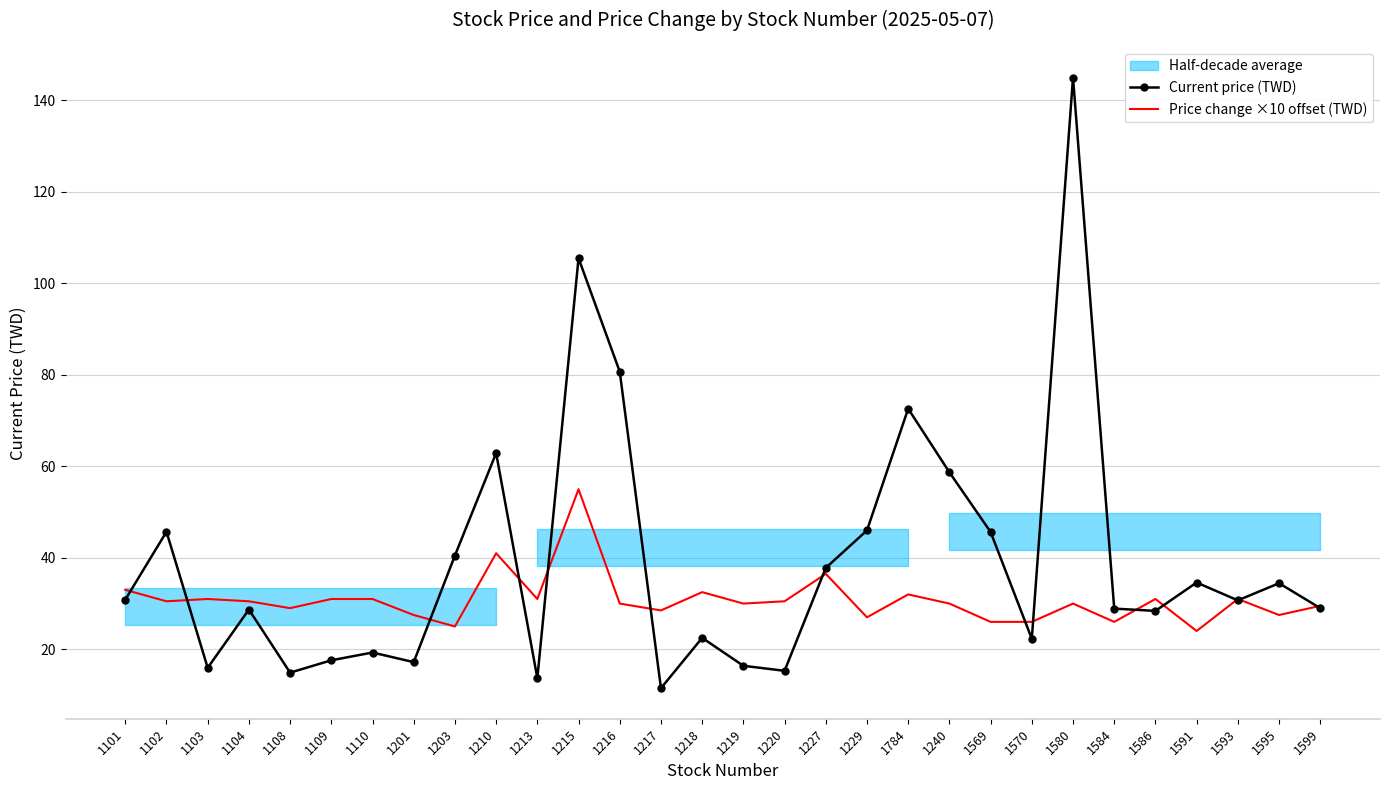

What is the difference between the Current price (TWD) values at 1220 and 1213?

1.6